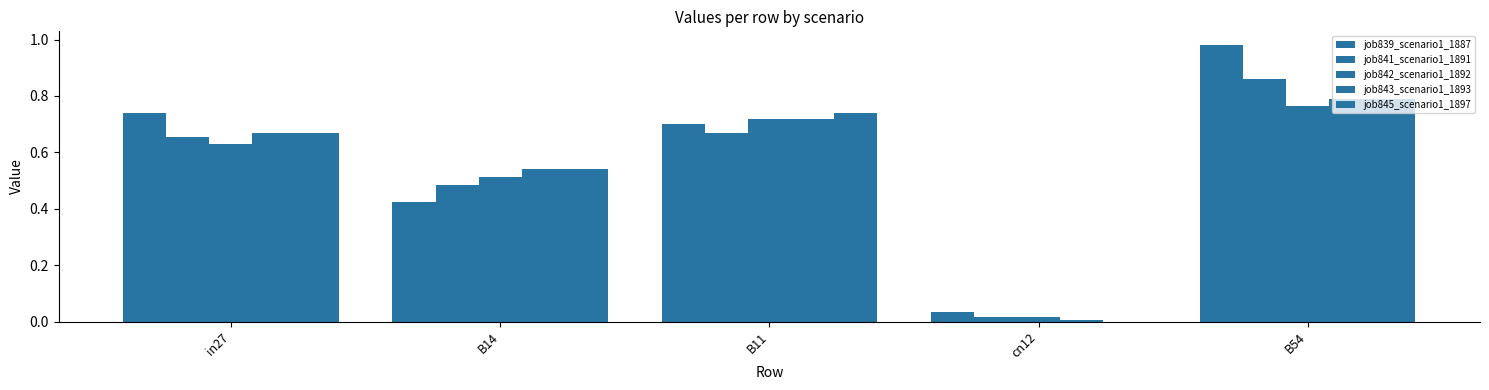

The value of job842_scenario1_1892 at B54 is 0.4. True or false?

False